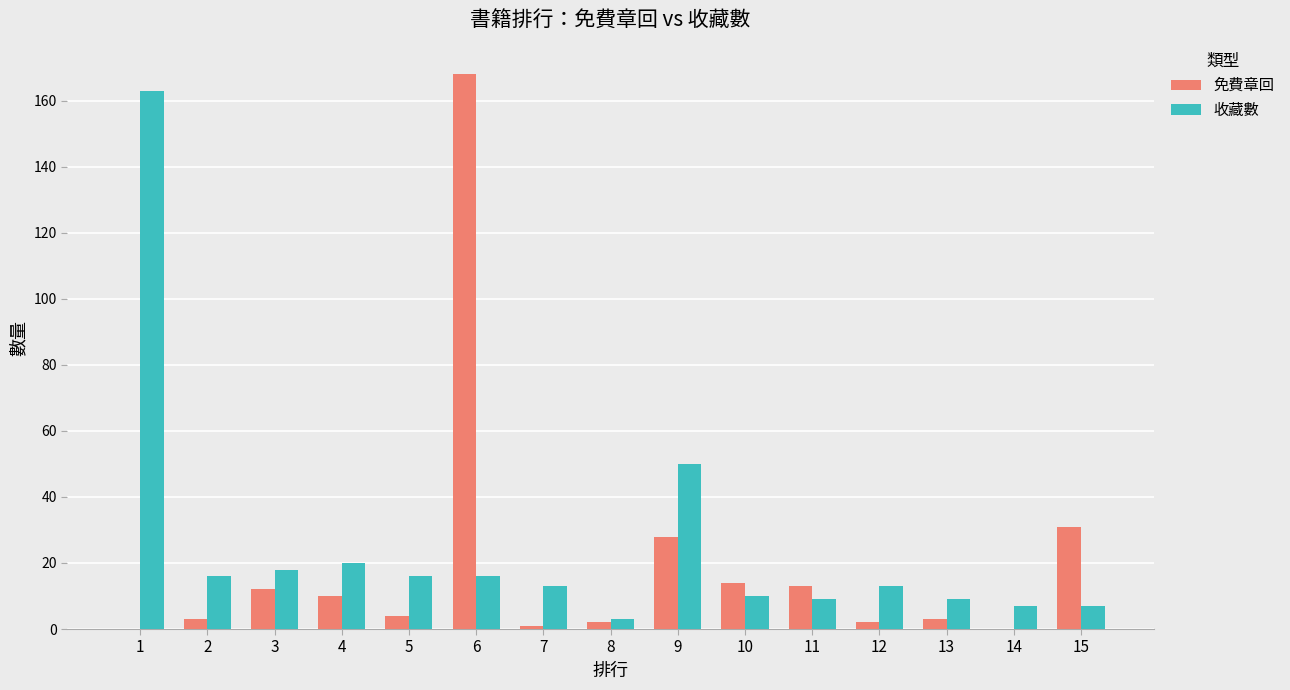

Where is 免費章回 nearest to the value 84?

15